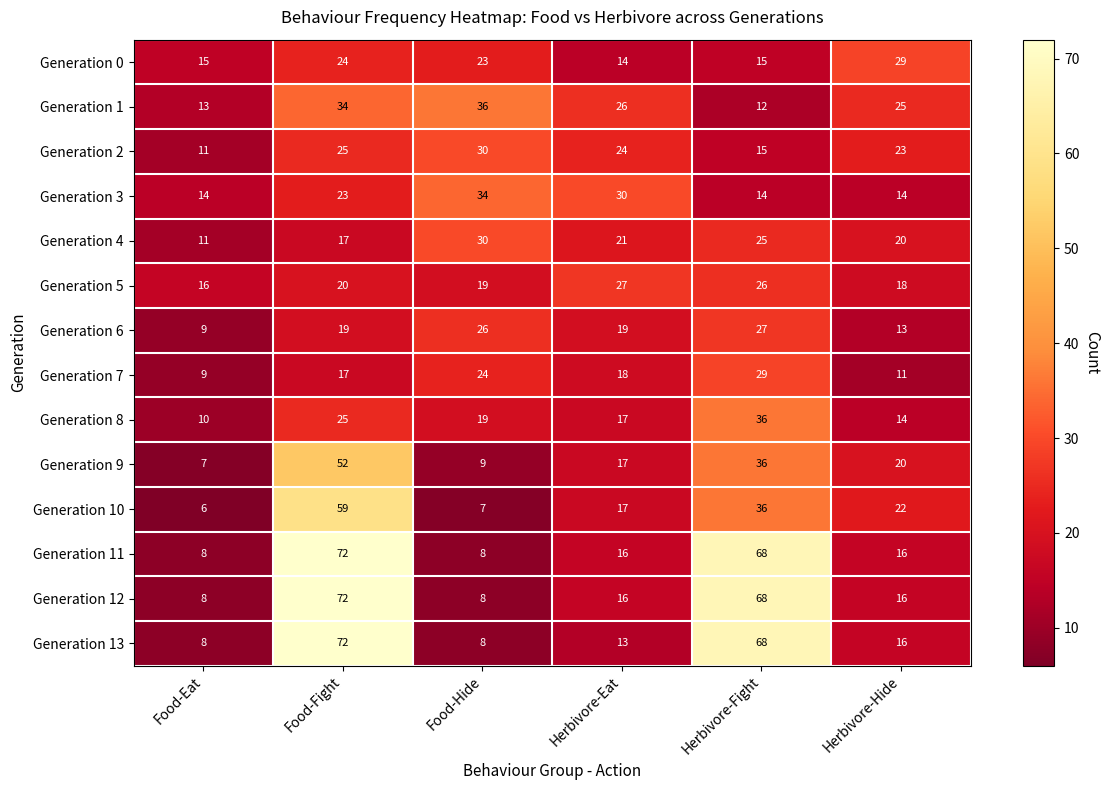

What value does the Generation 5 series have at Food-Hide?

19